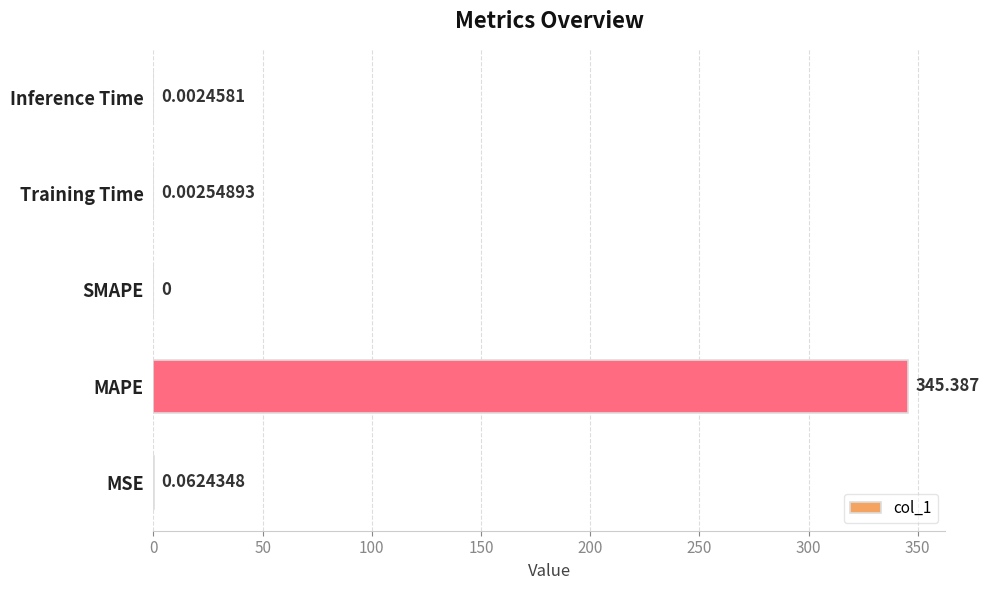

Are the bars grouped side by side (vs. stacked)?

No